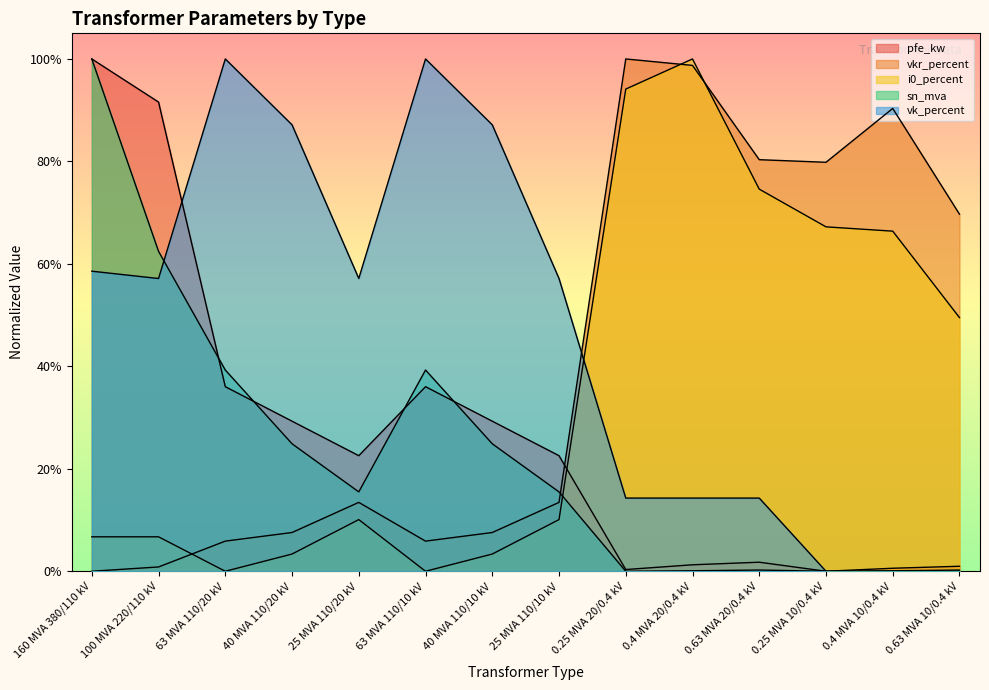

How many data points does each series have?

14